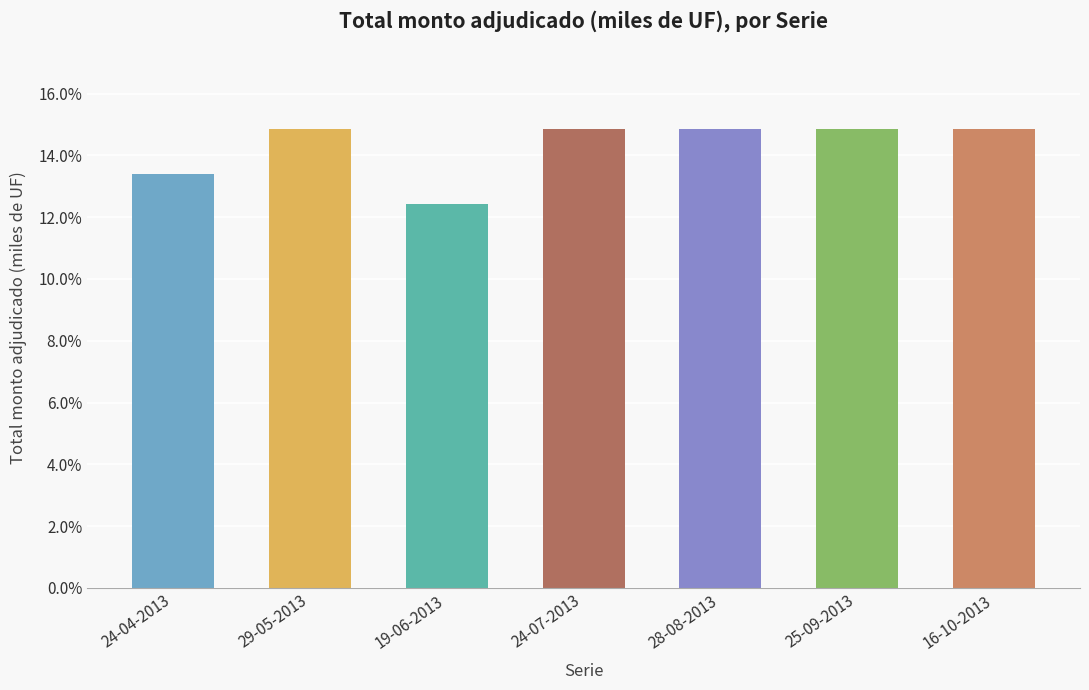

The value at 24-07-2013 is 0.1. True or false?

False